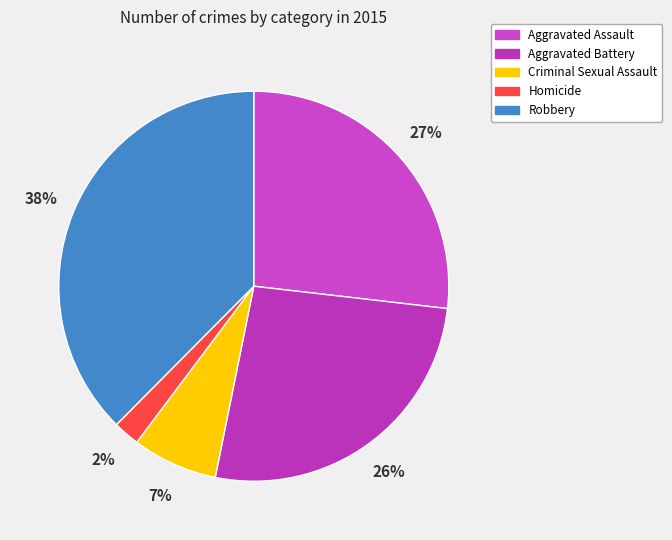

To the nearest percent, what percentage of the pie is Robbery?

38%